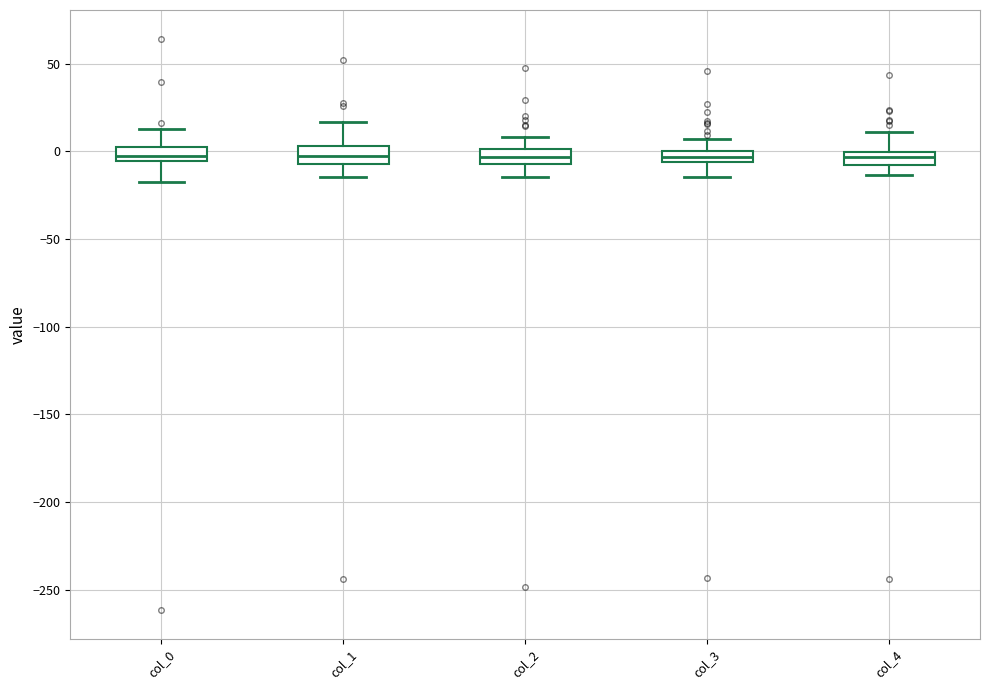

Where does the lower whisker of the box for col_3 end on the y-axis? The values are not printed on the chart, so give them approximately, as read against the axis.

-15